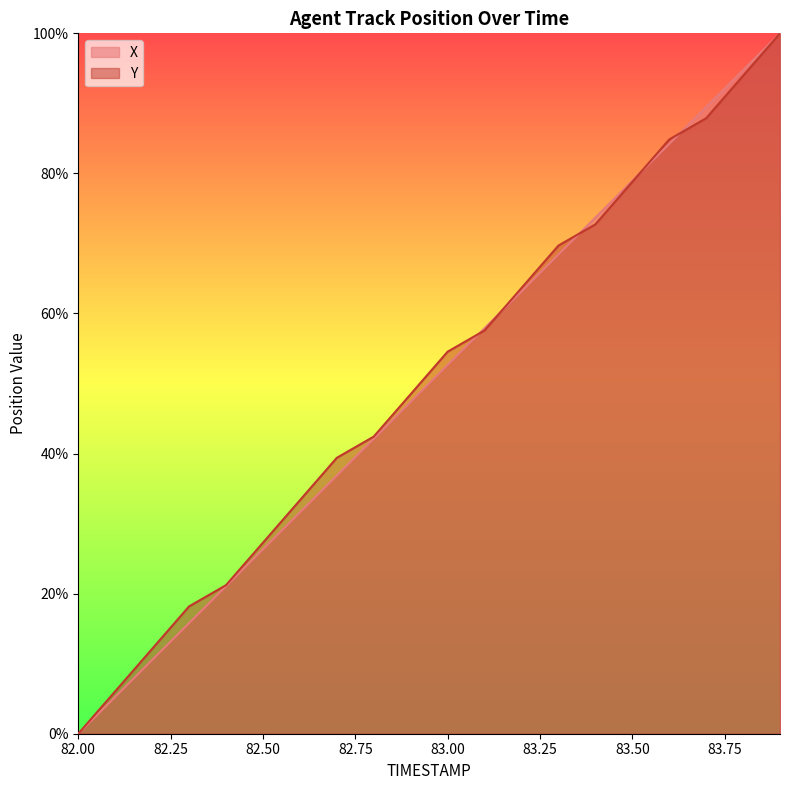

The Y series shows 69.7 at 83.3. True or false?

True